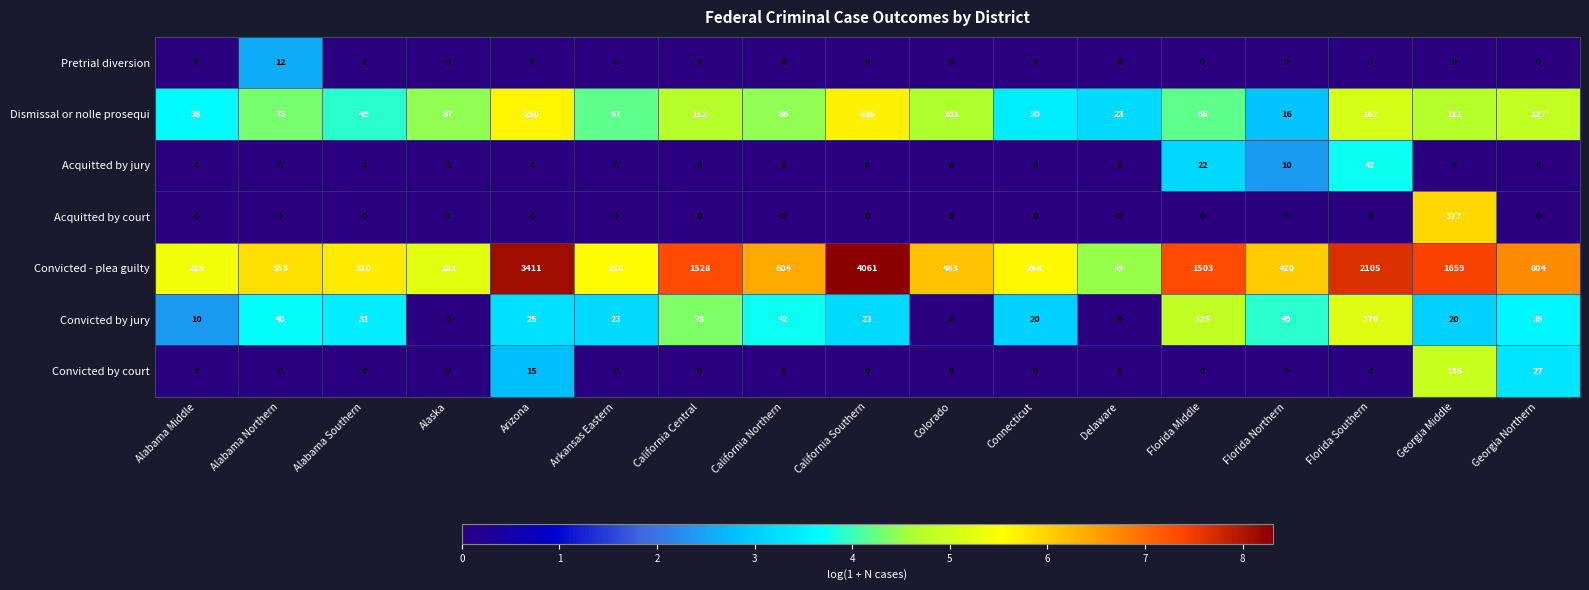

Between Arkansas Eastern and Florida Southern, which series saw the biggest shift?

Convicted - plea guilty